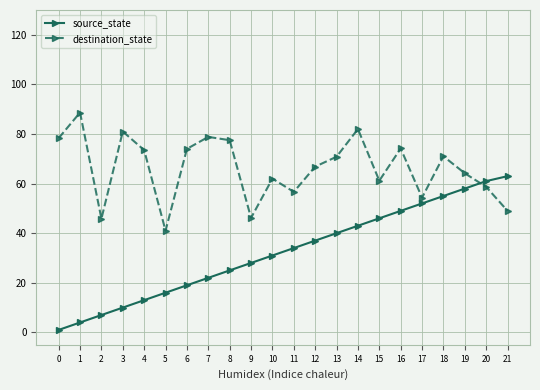

Which series has the widest spread of values?

source_state